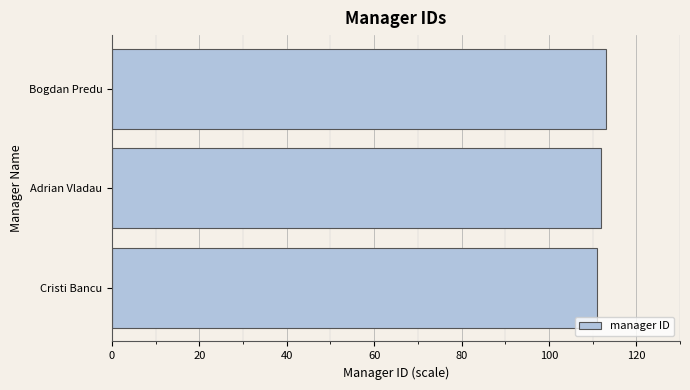

Reading bottom to top, transcribe all the data shown in this chart.

111	112	113